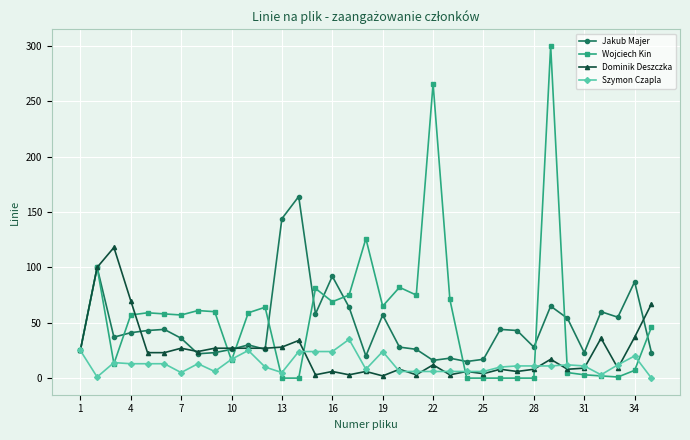

What is the average value of the Jakub Majer series?

47